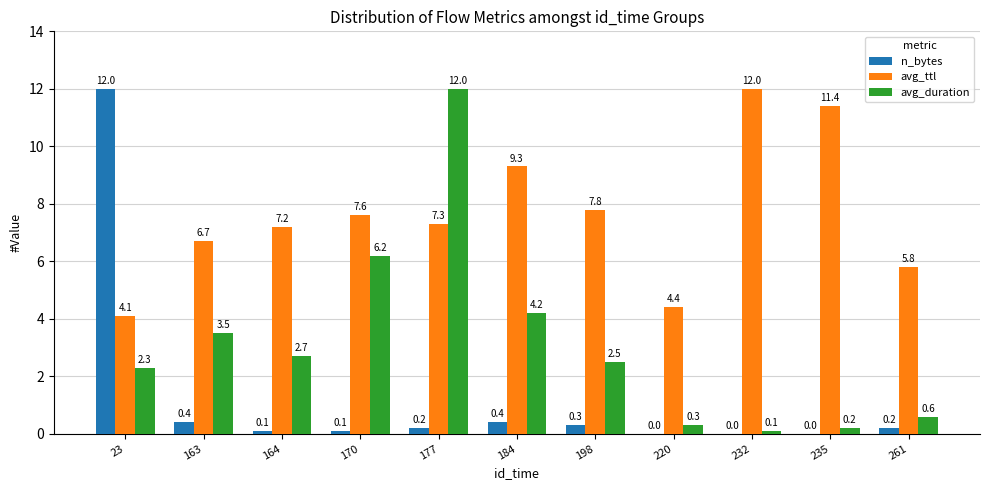

Count the number of categories in the chart.

11